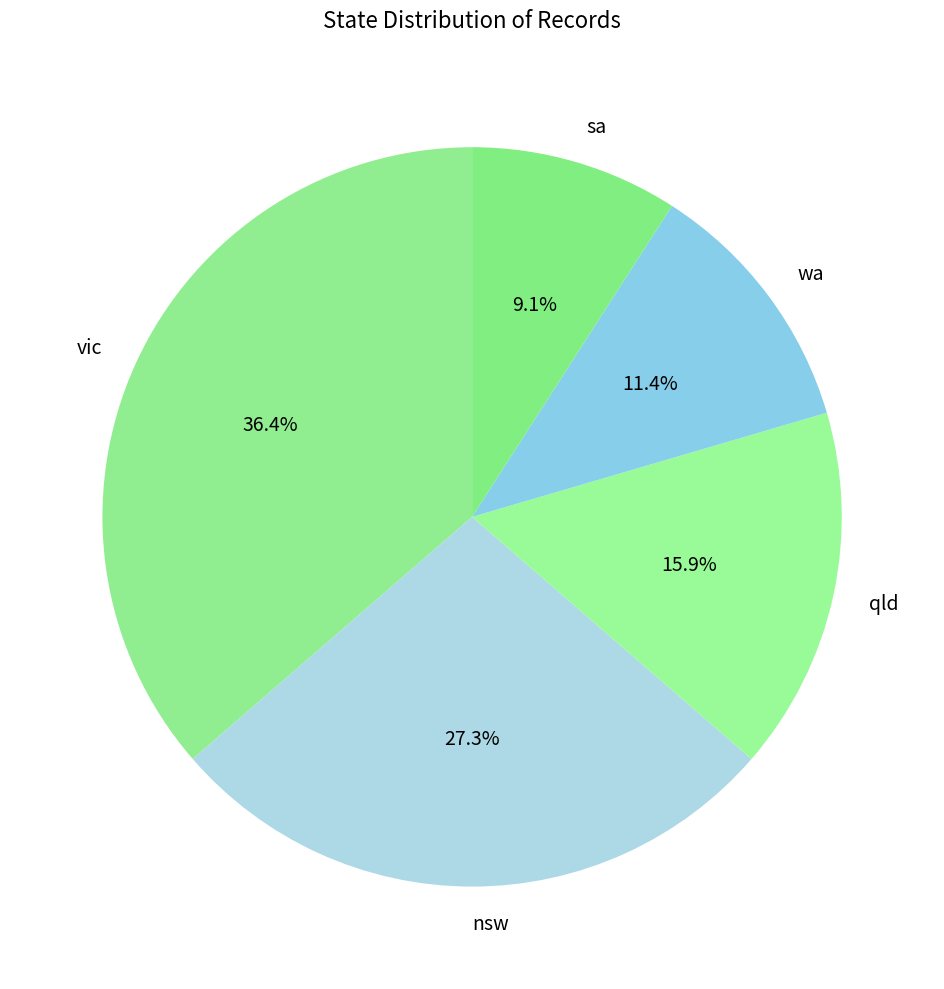

Does nsw account for over 50% of the chart?

No